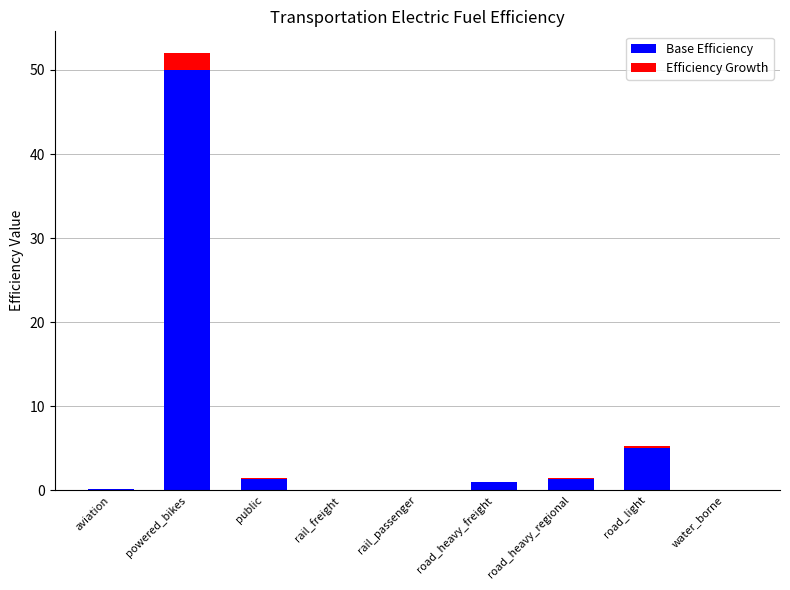

What are all the series names shown in the legend?

Base Efficiency, Efficiency Growth